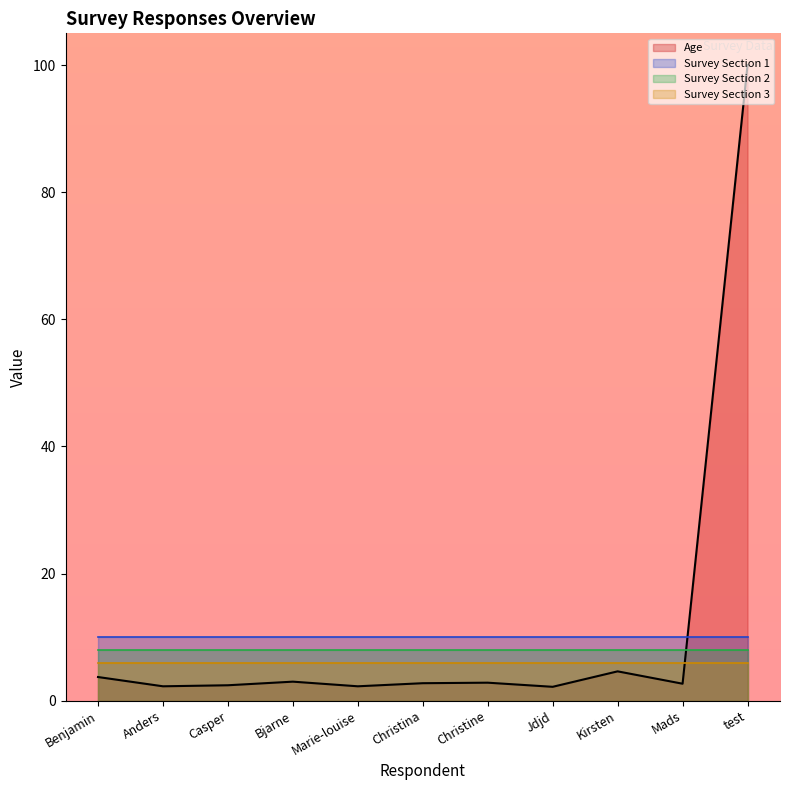

Count the number of categories in the chart.

11